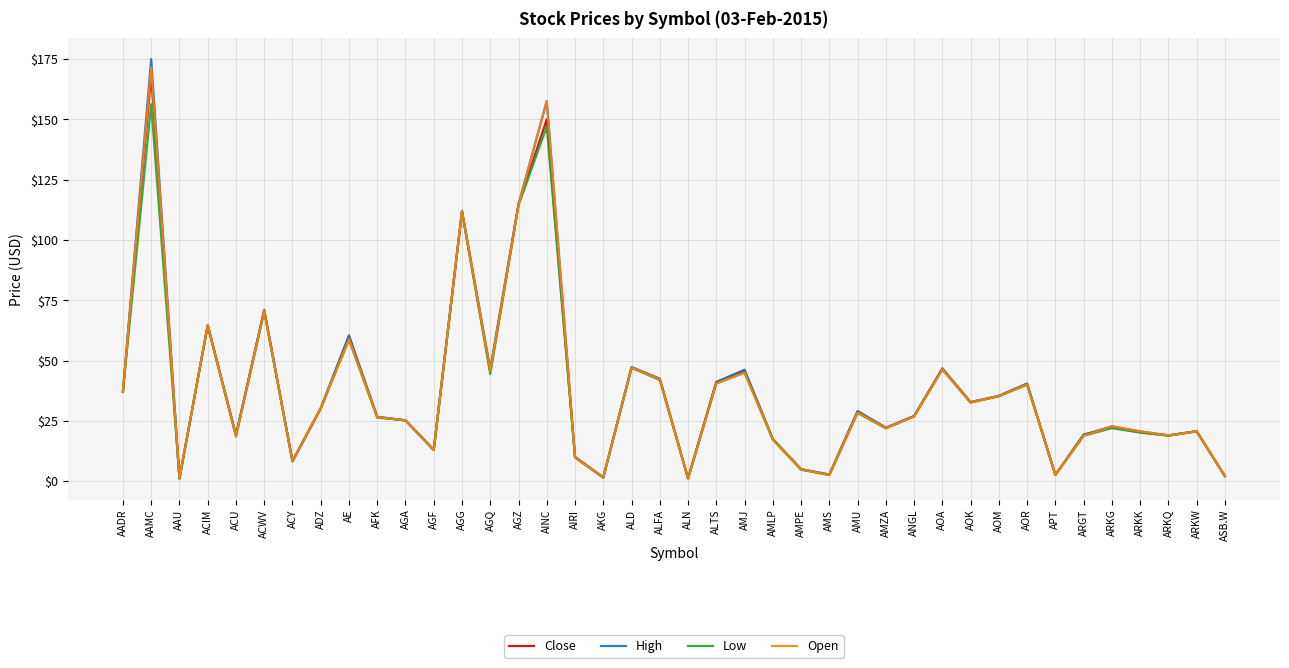

Which series has the largest range (max minus min)?

High